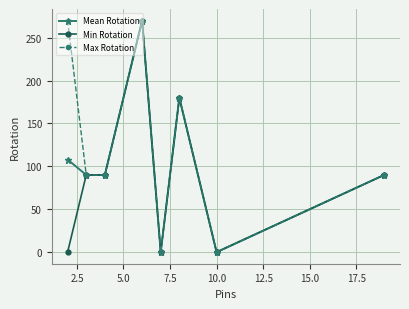

What is the difference between the maximum and second lowest values in the Min Rotation series?

270